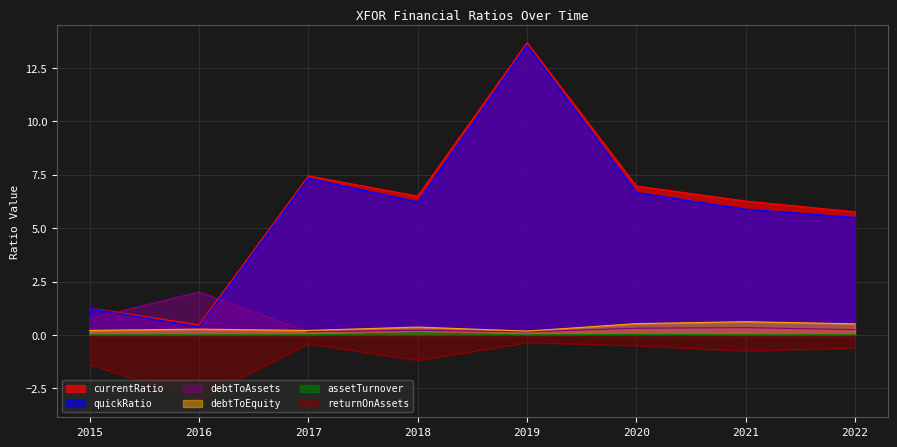

What is the approximate value of debtToEquity at 2015?

0.2